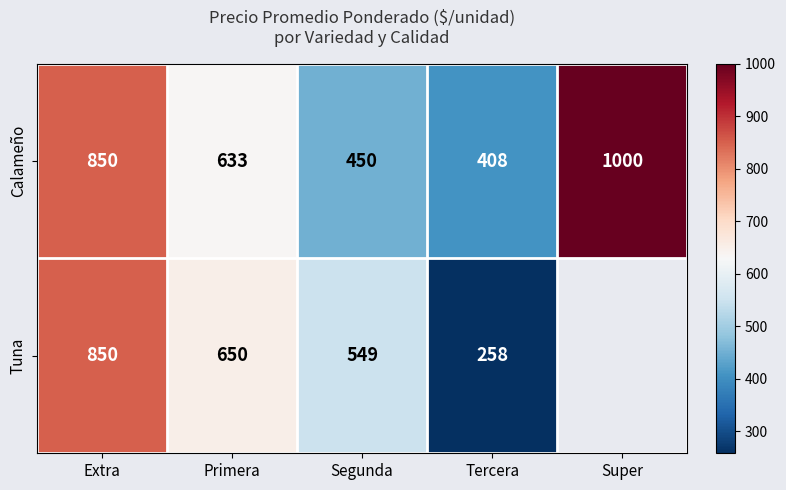

The value of Tuna at Primera is 1151.4. True or false?

False